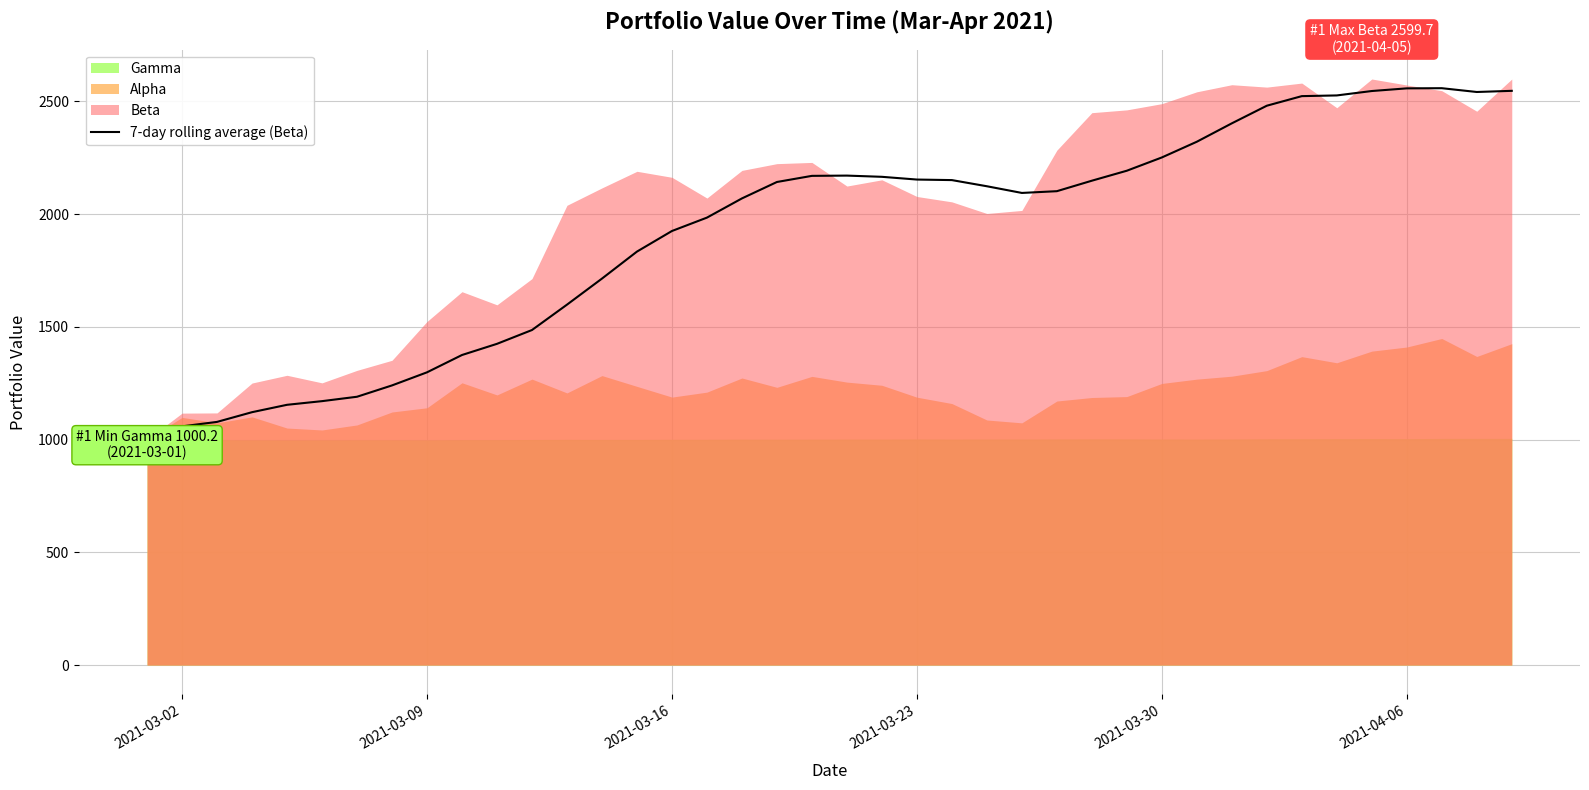

What is the maximum value for 7-day rolling average (Beta)?

2559.0